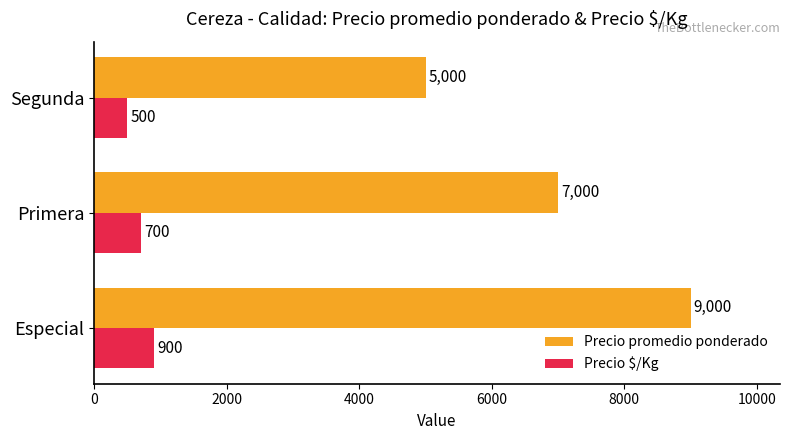

Rank the categories by Precio promedio ponderado value from lowest to highest.

Segunda, Primera, Especial